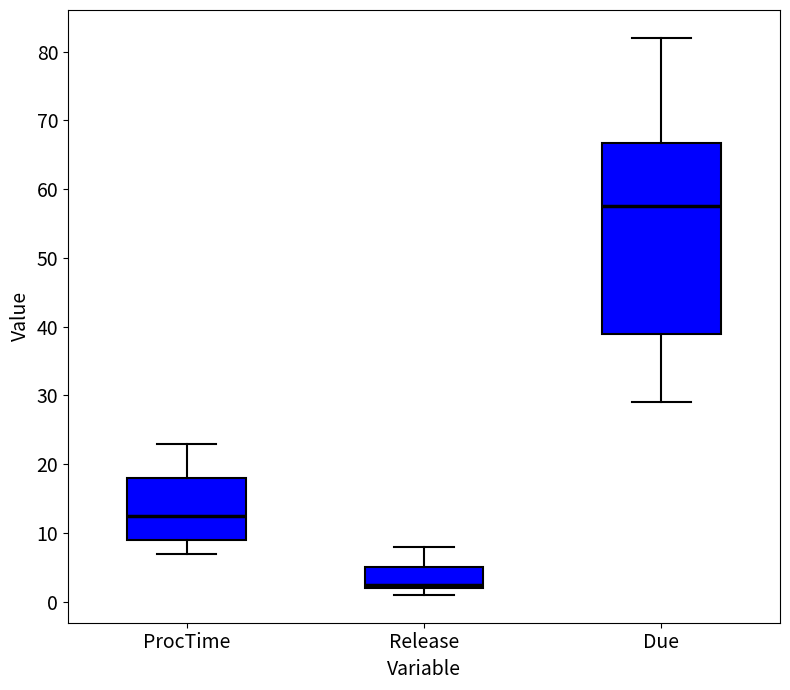

Where is the upper edge of the box for ProcTime on the y-axis? The values are not printed on the chart, so give them approximately, as read against the axis.

18